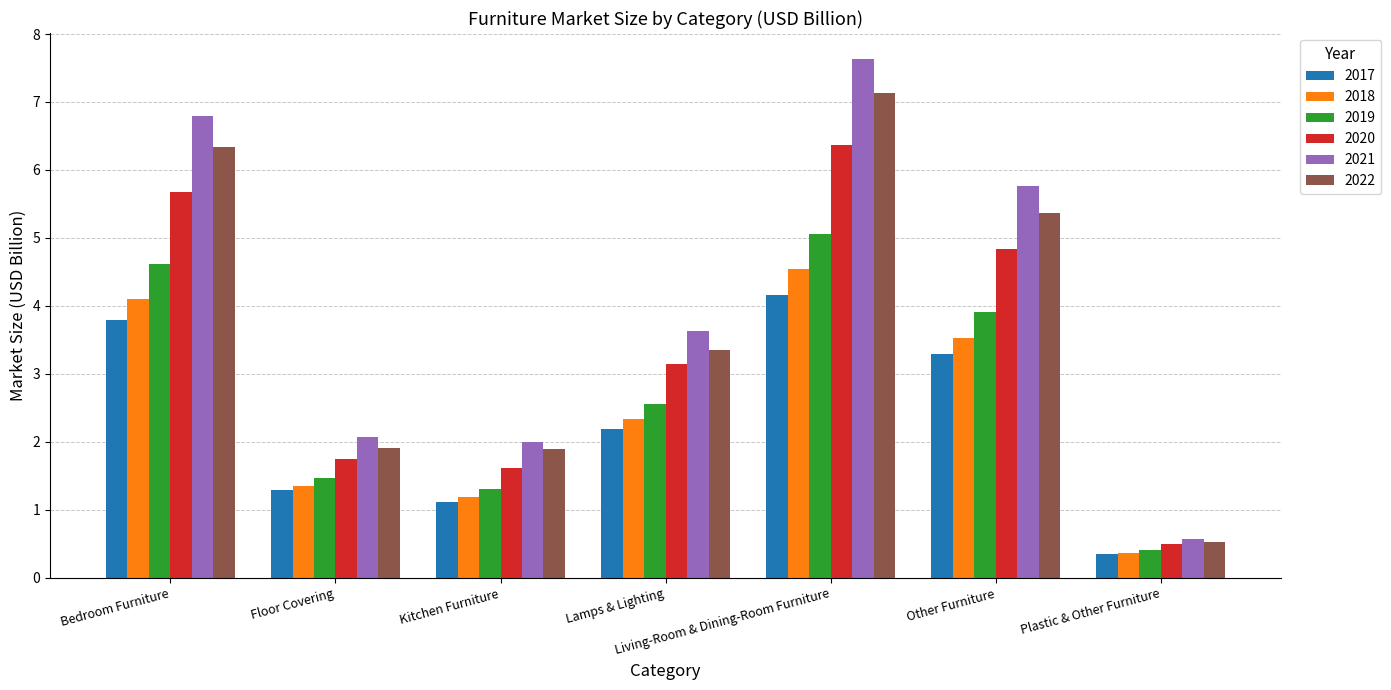

Which series changed the most between Living-Room & Dining-Room Furniture and Other Furniture?

2021